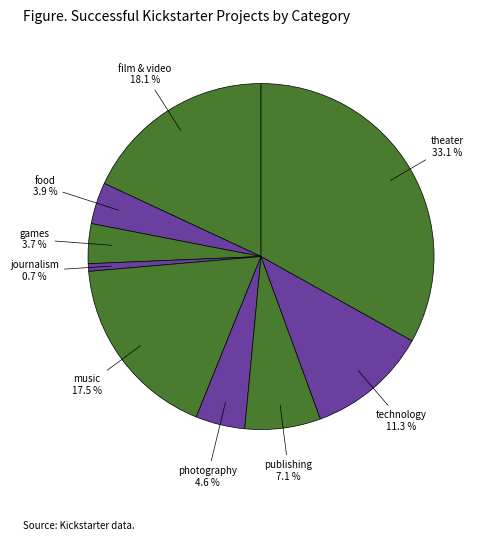

Is there a majority slice in this chart?

No